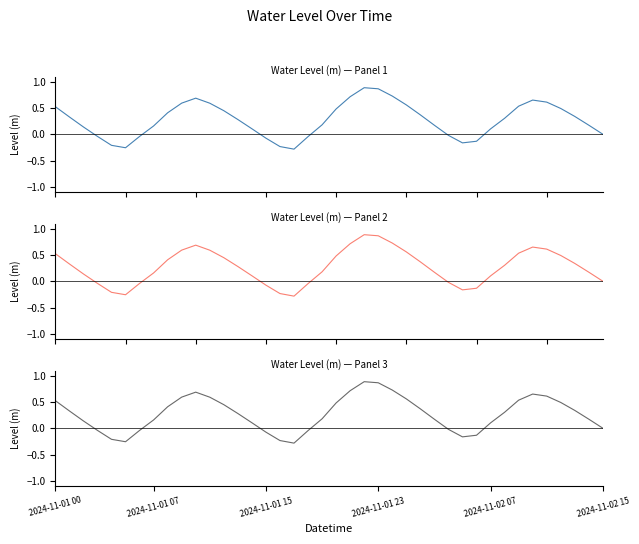

Between 20 and 18, which is larger?

20